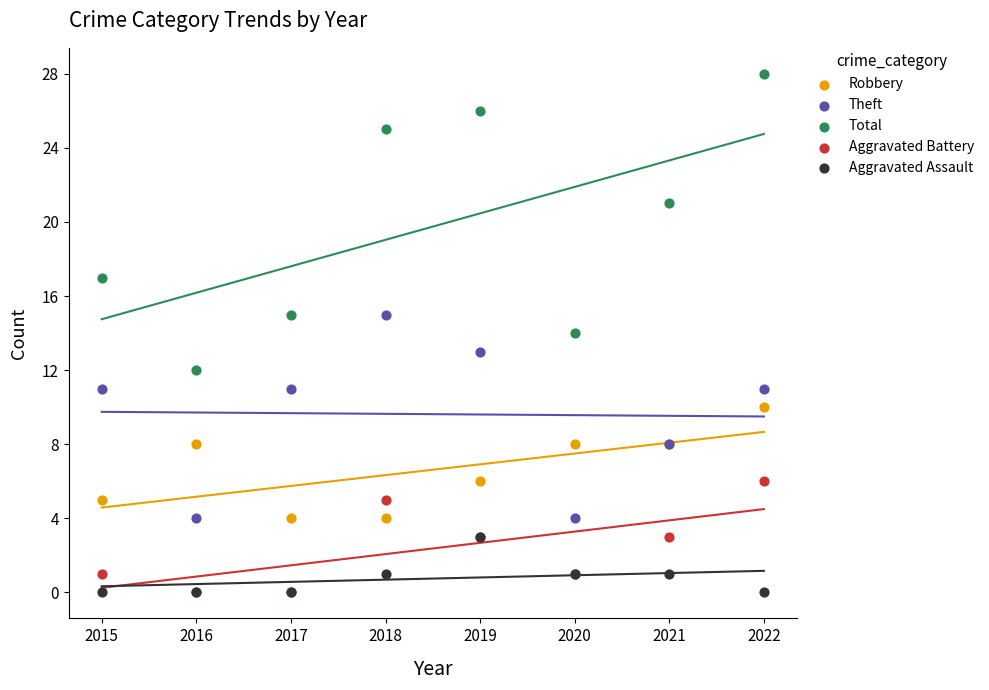

What are all the series names shown in the legend?

Robbery, Theft, Total, Aggravated Battery, Aggravated Assault